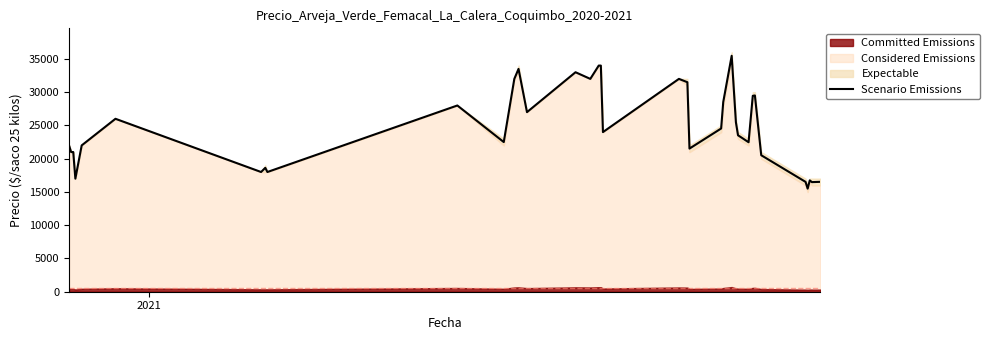

Reading left to right, extract all data points from this chart.

22000	21000	21000	17000	22000	26000	18000	18625	18000	28000	22500	32000	33500	27000	33000	32000	34000	34000	24000	32000	31500	21521	24538	28521	35471	25479	23521	22476	29455	29507	20521	16515	15500	16740	16479	16521